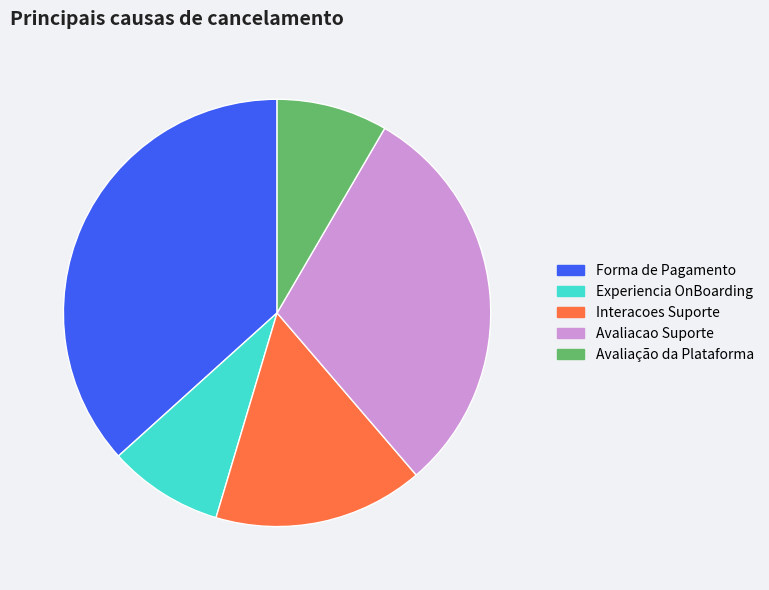

Which category has the biggest portion of the pie?

Forma de Pagamento